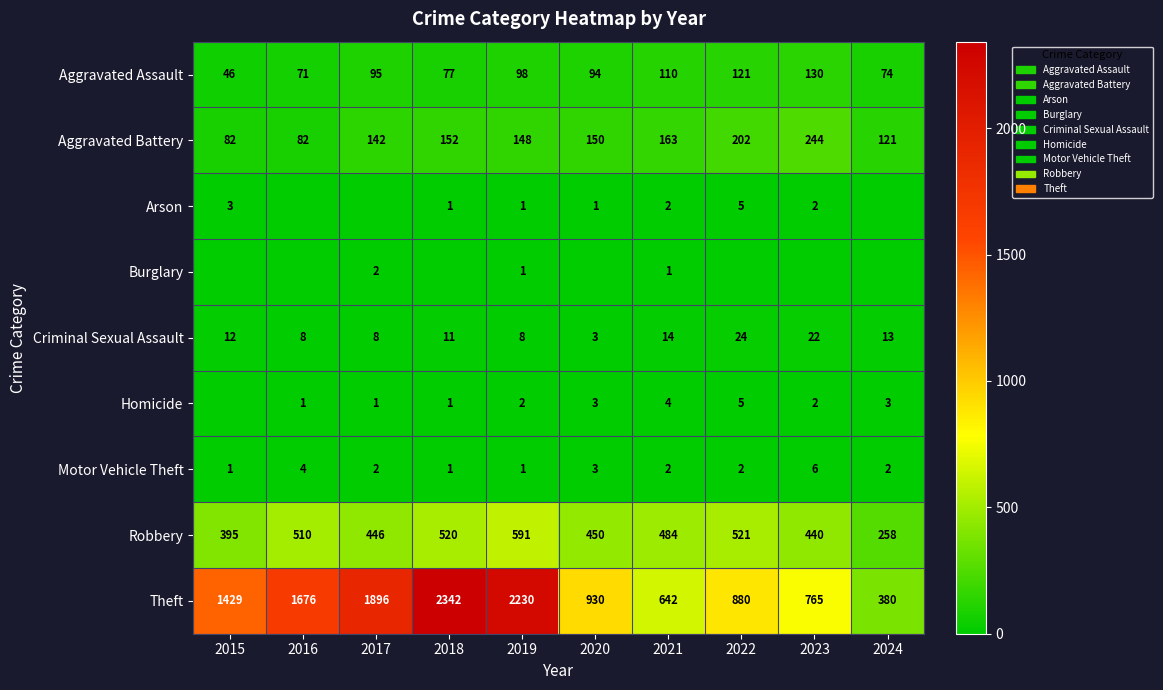

What is the sum of the Aggravated Assault values at 2022 and 2020?

215